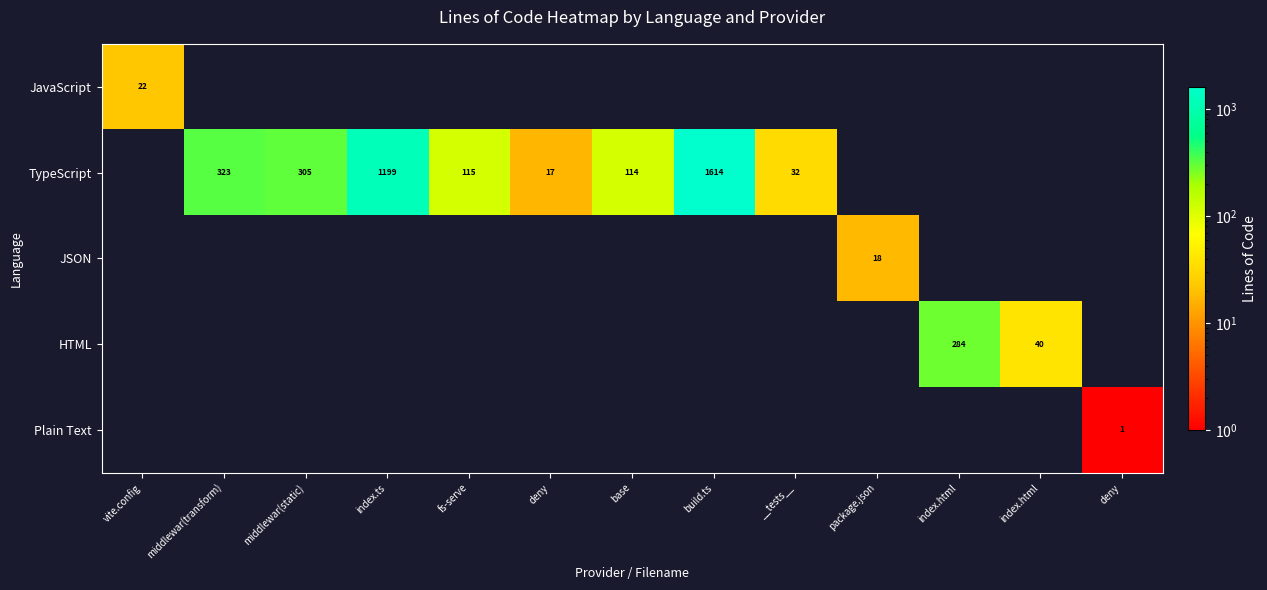

Which category has the highest value in the TypeScript series?

build.ts